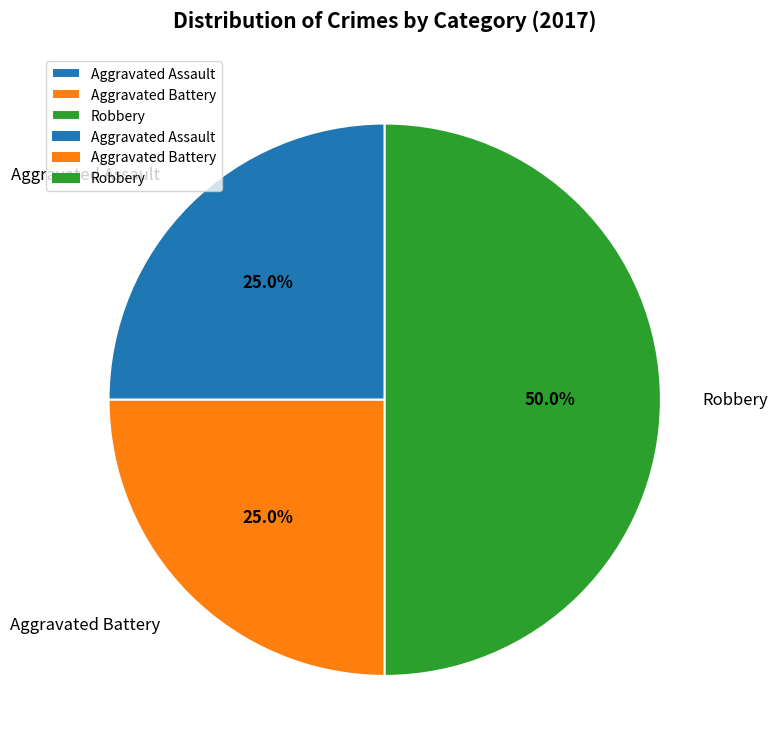

Is it true that Aggravated Battery is 25% of the pie?

True